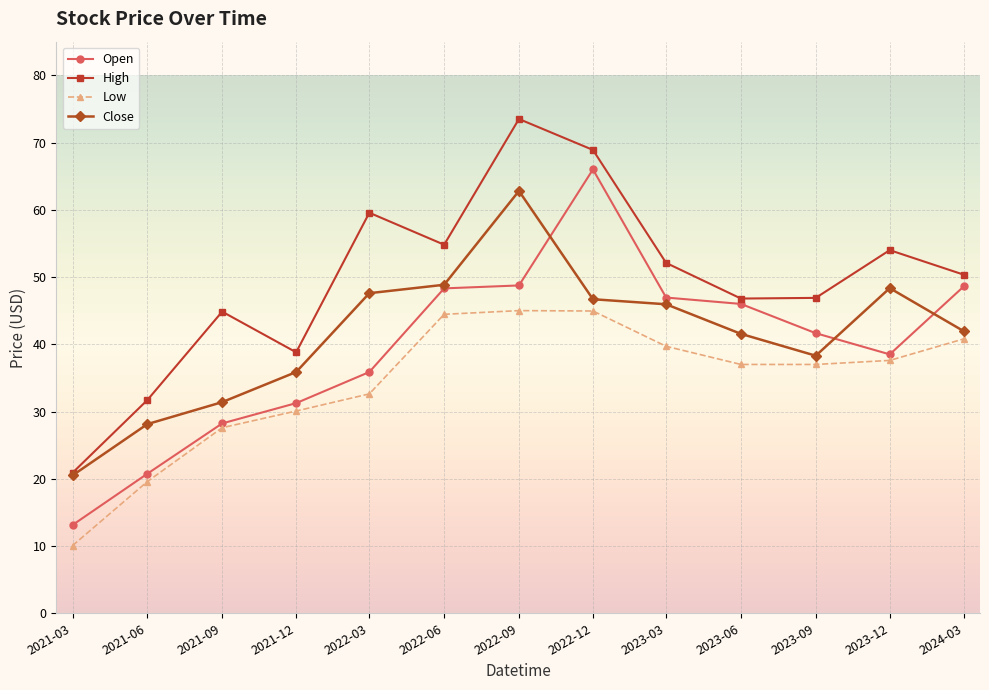

True or false: Open has more than 0 interior local peaks.

True